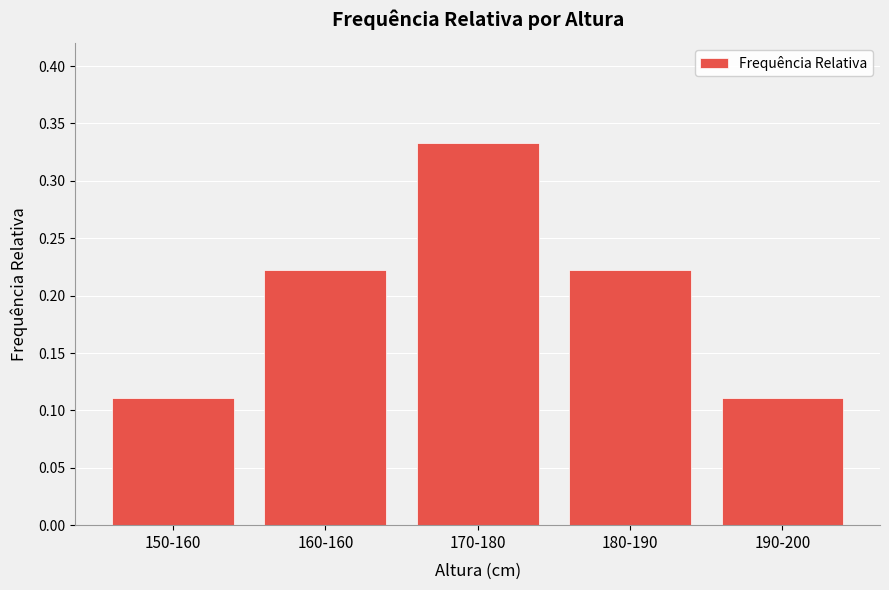

True or false: the data shows 0.1 at 160-160.

False